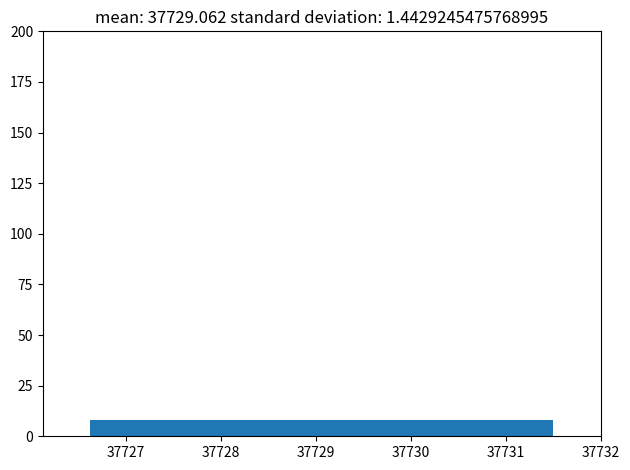

Reading left to right, transcribe this chart: for each bar, give the range it covers on the x-axis and its height. Neither the bar edges nor the heights are printed on the chart, so give them approximately, as read against the axes.

37726.6 to 37727.6: 10
37727.6 to 37728.6: 10
37728.6 to 37729.6: 10
37729.6 to 37730.5: 10
37730.5 to 37731.5: 10